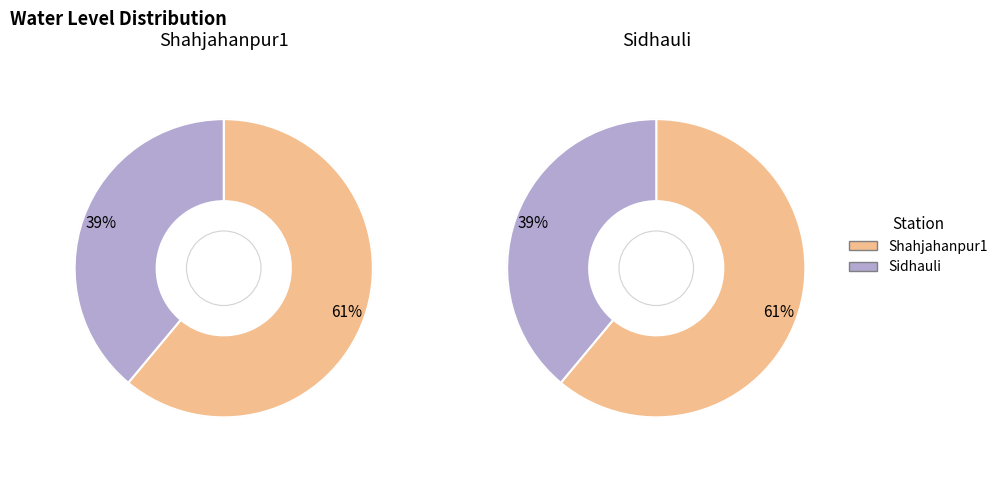

Is there a majority slice in this chart?

Yes